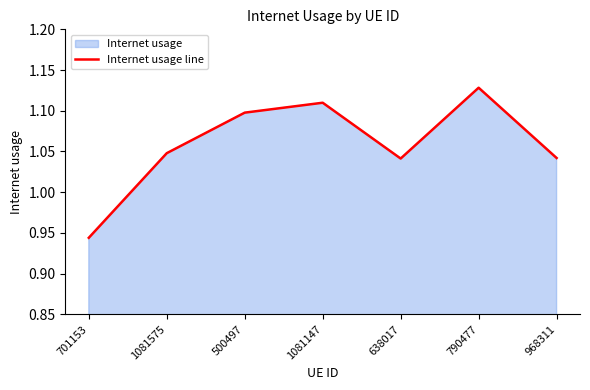

Rank the categories by value from lowest to highest.

701153, 638017, 968311, 1081575, 500497, 1081147, 790477